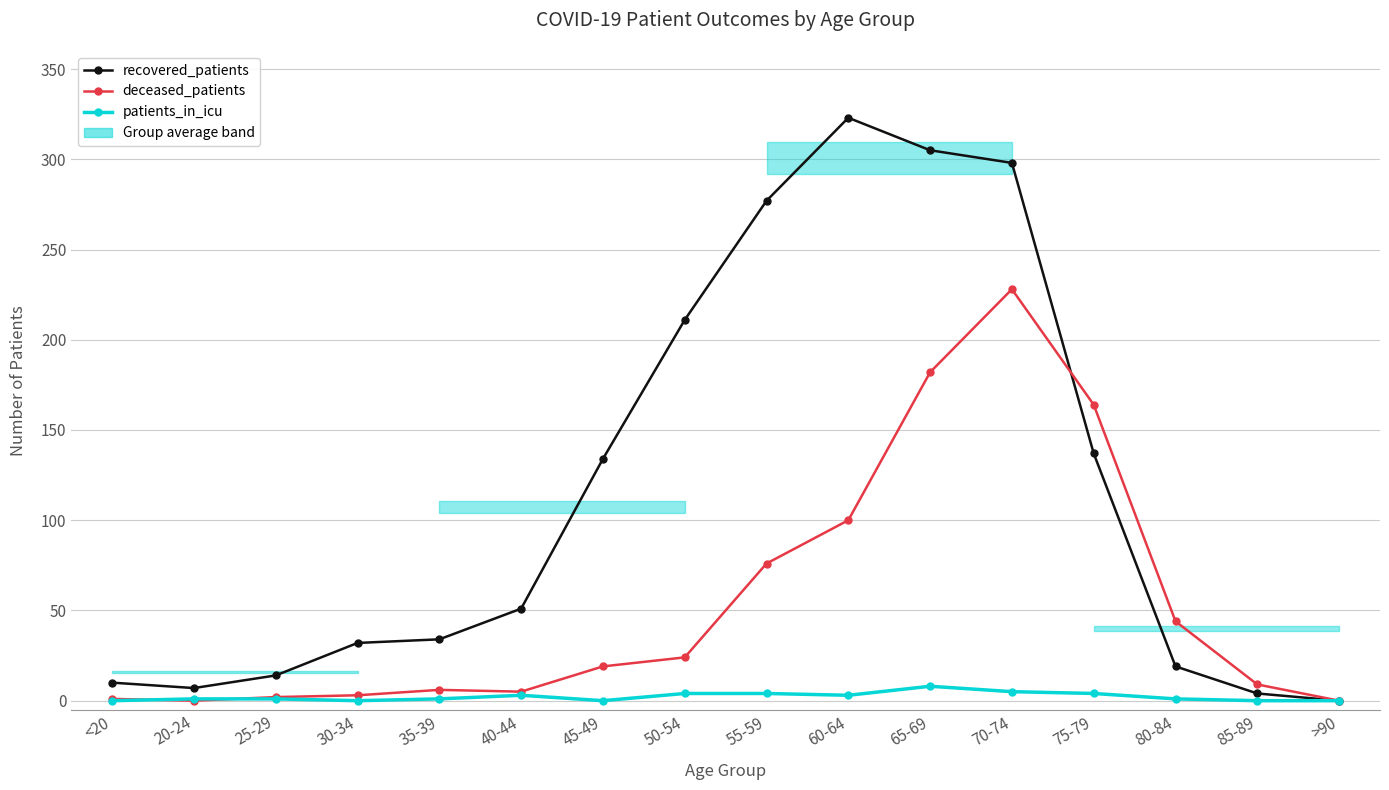

How many positive values does the patients_in_icu series have?

11